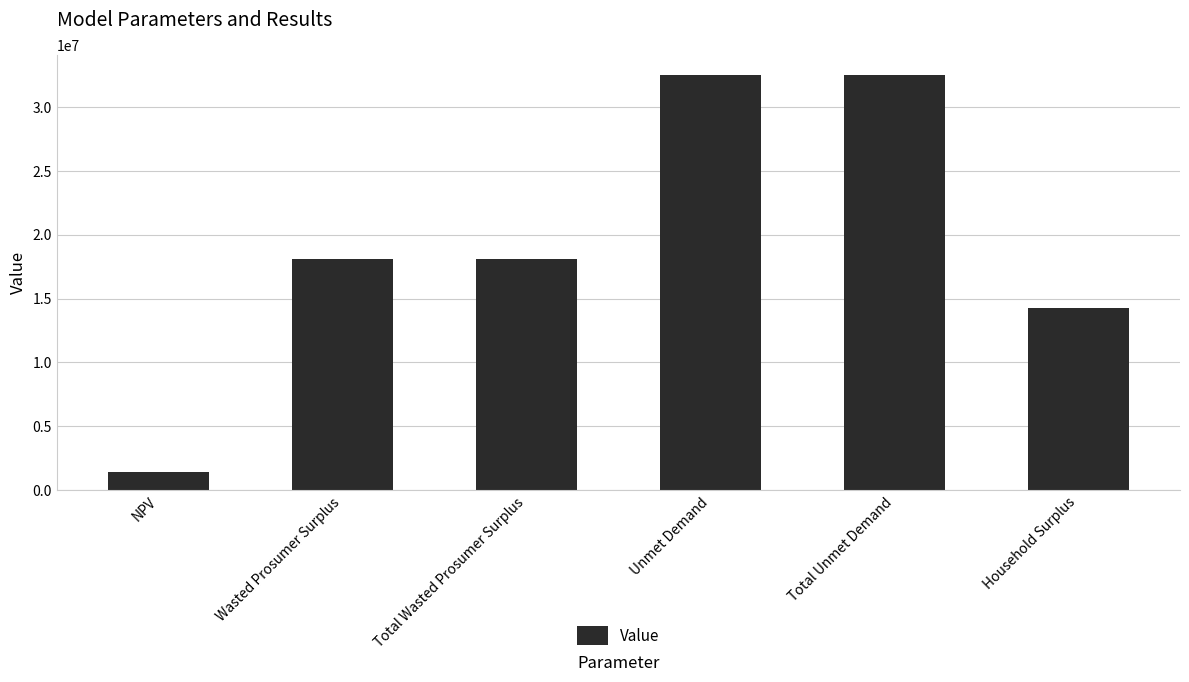

Count the number of data series in this chart.

1